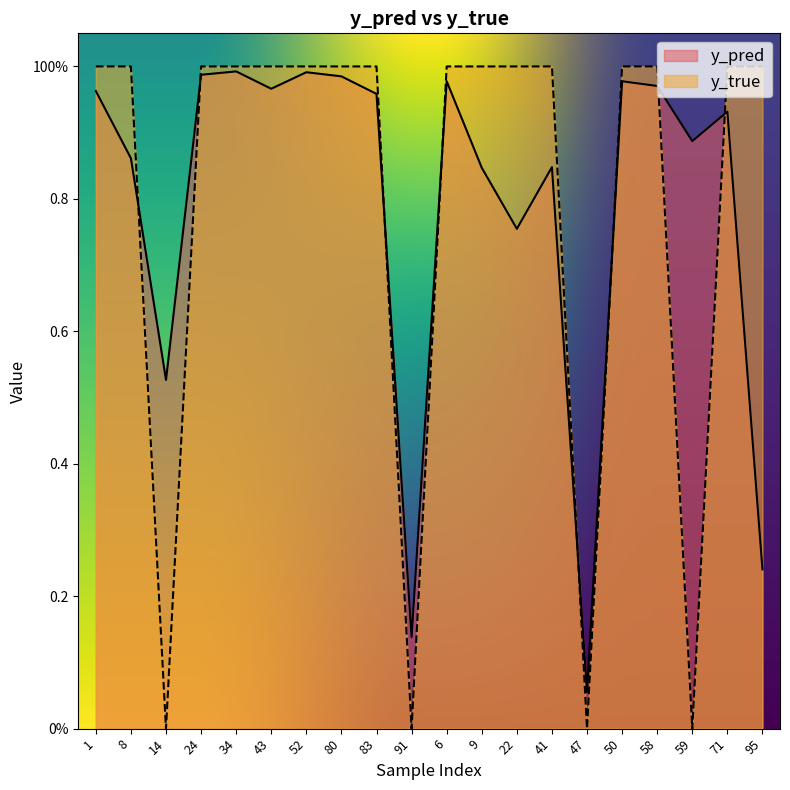

How many interior local valleys does the y_pred series have?

6